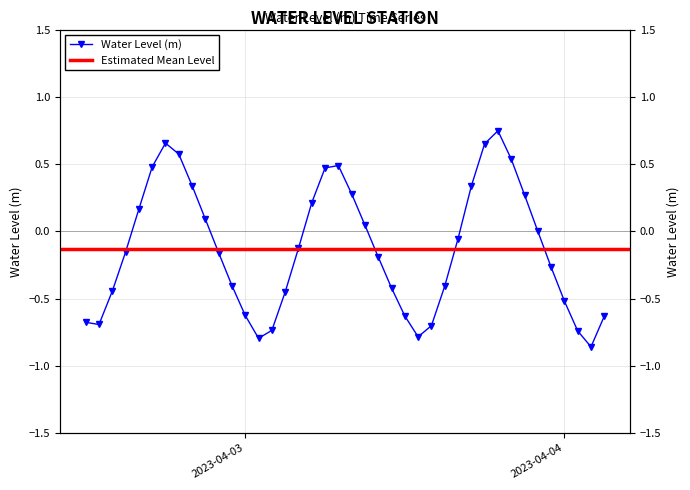

Rank the categories by value from lowest to highest.

2023-04-04 02:00:00, 2023-04-03 01:00:00, 2023-04-03 13:00:00, 2023-04-04 01:00:00, 2023-04-03 02:00:00, 2023-04-03 14:00:00, 2023-04-02 13:00:00, 2023-04-02 12:00:00, 2023-04-04 03:00:00, 2023-04-03 12:00:00, 2023-04-03 00:00:00, 2023-04-04 00:00:00, 2023-04-03 03:00:00, 2023-04-02 14:00:00, 2023-04-03 11:00:00, 2023-04-03 15:00:00, 2023-04-02 23:00:00, 2023-04-03 23:00:00, 2023-04-03 10:00:00, 2023-04-02 22:00:00, 2023-04-02 15:00:00, 2023-04-03 04:00:00, 2023-04-03 16:00:00, 2023-04-03 22:00:00, 2023-04-03 09:00:00, 2023-04-02 21:00:00, 2023-04-02 16:00:00, 2023-04-03 05:00:00, 2023-04-03 21:00:00, 2023-04-03 08:00:00, 2023-04-03 17:00:00, 2023-04-02 20:00:00, 2023-04-03 06:00:00, 2023-04-02 17:00:00, 2023-04-03 07:00:00, 2023-04-03 20:00:00, 2023-04-02 19:00:00, 2023-04-03 18:00:00, 2023-04-02 18:00:00, 2023-04-03 19:00:00